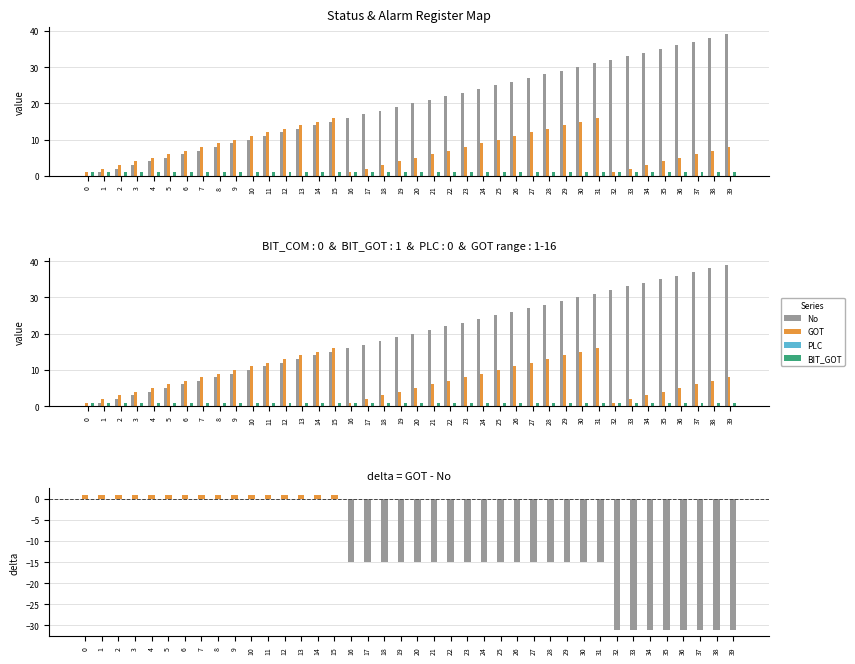

What is the value of the GOT bar at the 10th from the left?

10